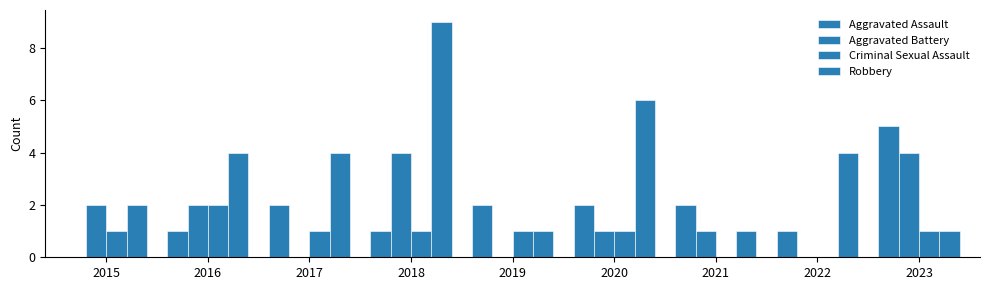

True or false: Criminal Sexual Assault has a value of 1 at 2019.

True